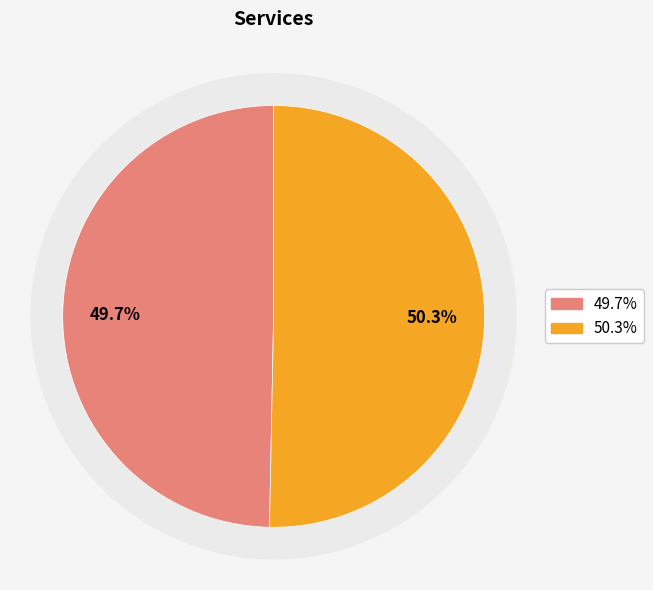

Does Acupuncture represent more than half of the total?

Yes